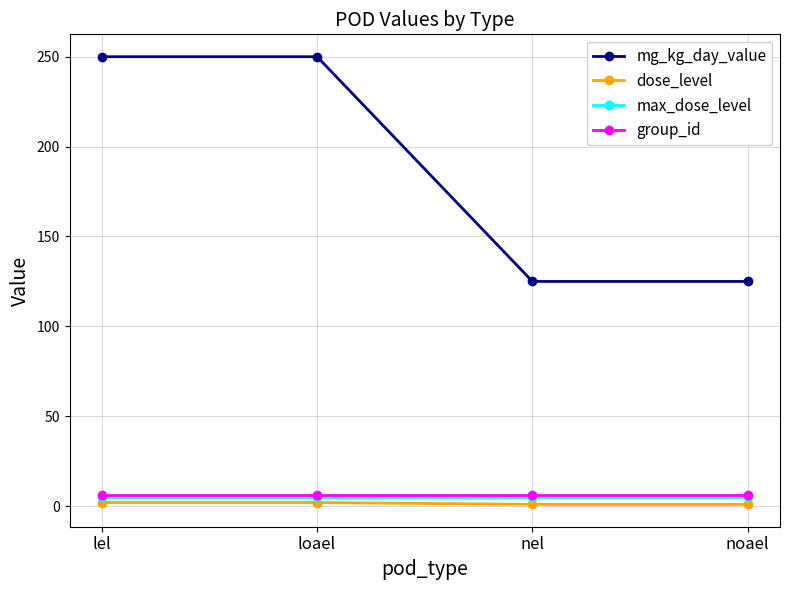

Is the value of mg_kg_day_value at nel greater than the value of max_dose_level at nel?

Yes